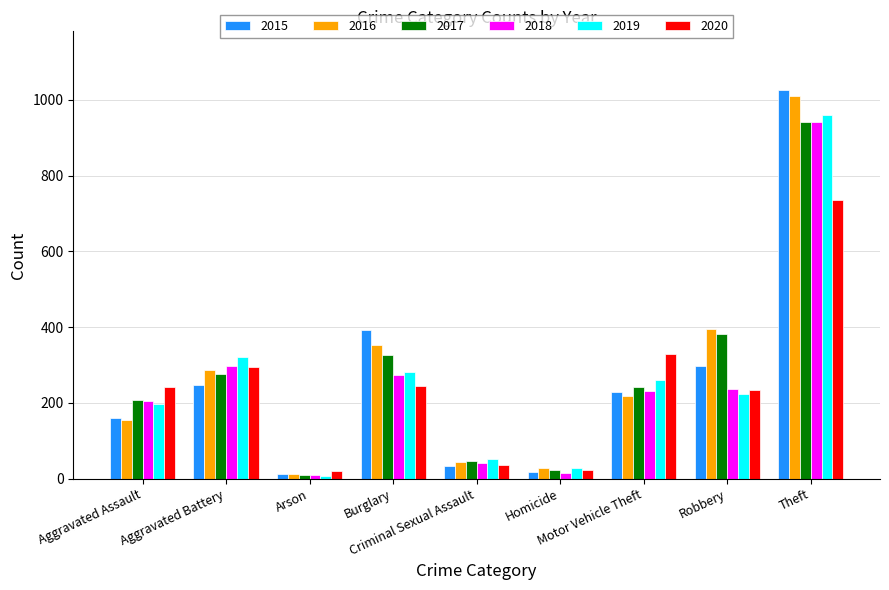

What is the difference between the second highest and minimum values in the 2016 series?

381